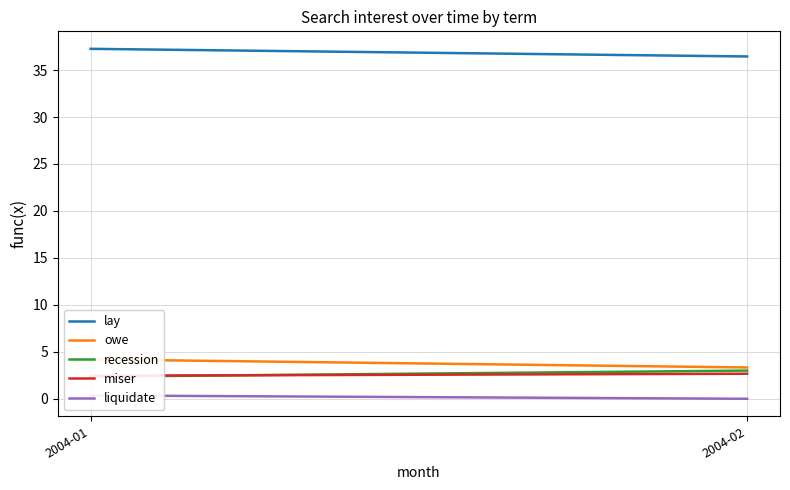

What is the value of the liquidate point at the 1st from the left?

0.4